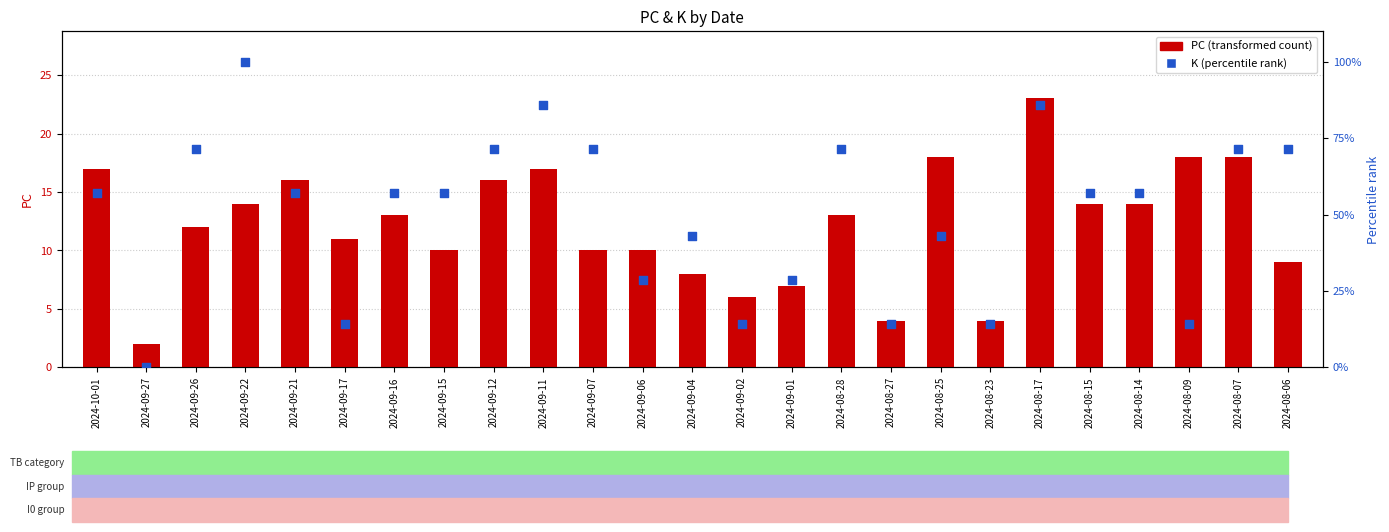

What are all the series names shown in the legend?

PC (transformed count), K (percentile rank)